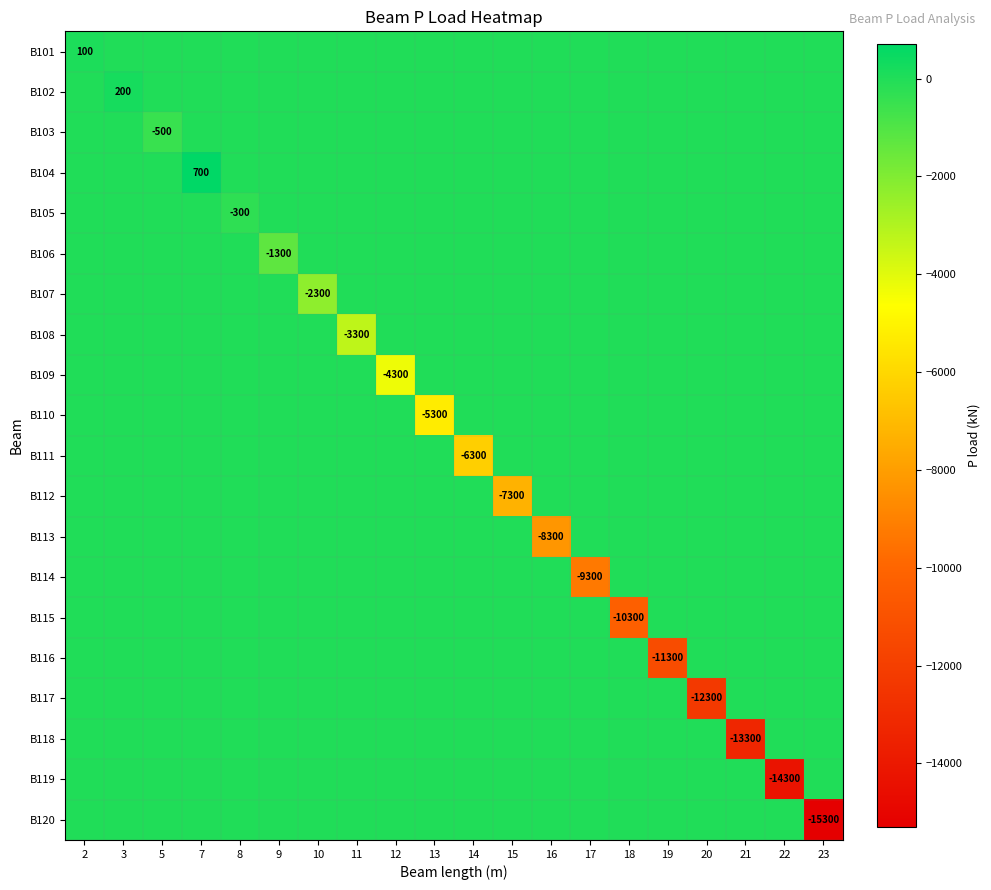

How many negative values does the B107 series have?

1